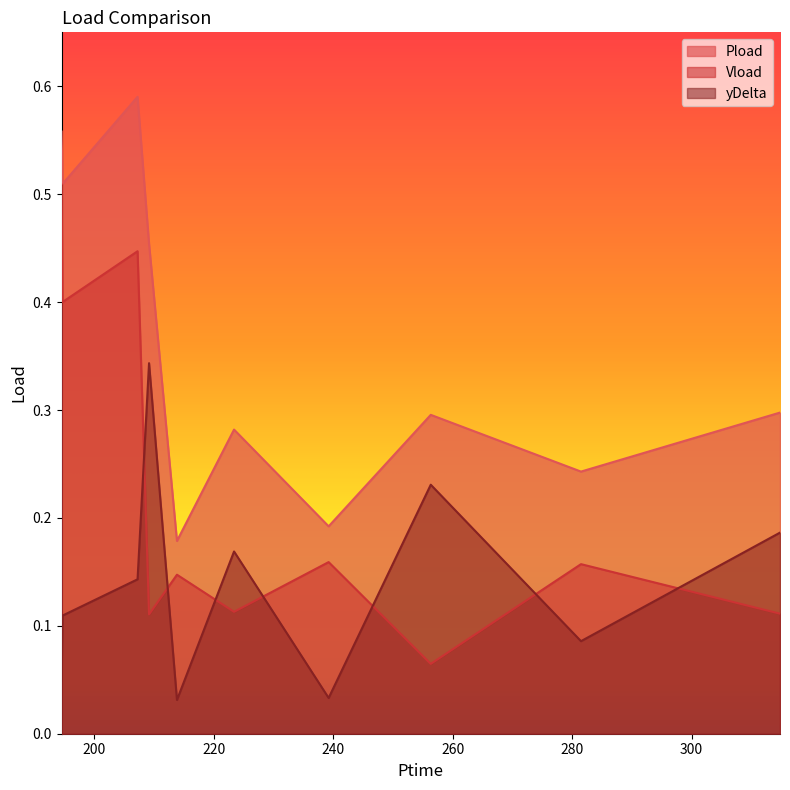

True or false: Vload has a value of 0.1 at 223.374.

True